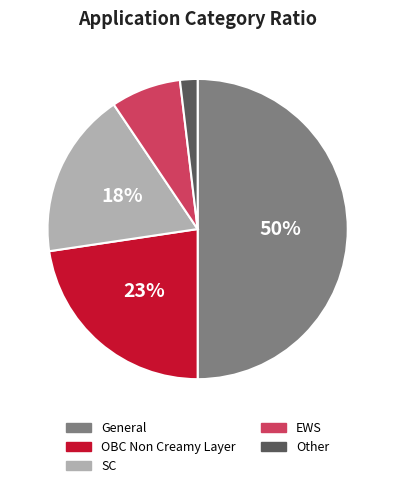

True or false: SC accounts for 18% of the total.

True